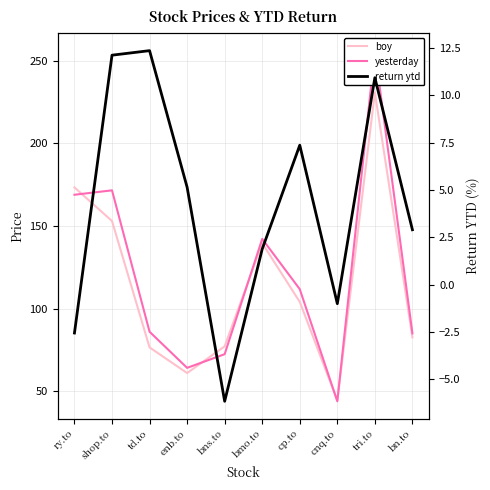

What is the label of the 6th point from the left?

bmo.to